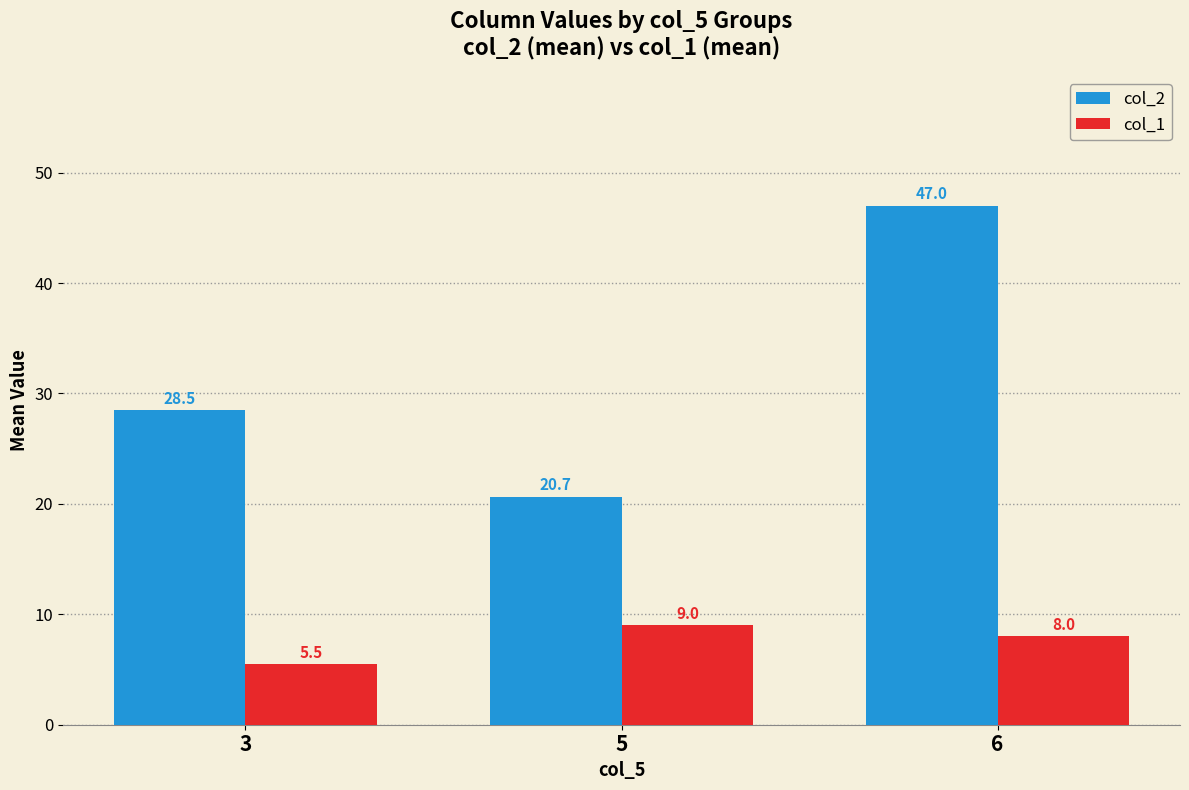

Rank the categories by col_2 value from highest to lowest.

6, 3, 5